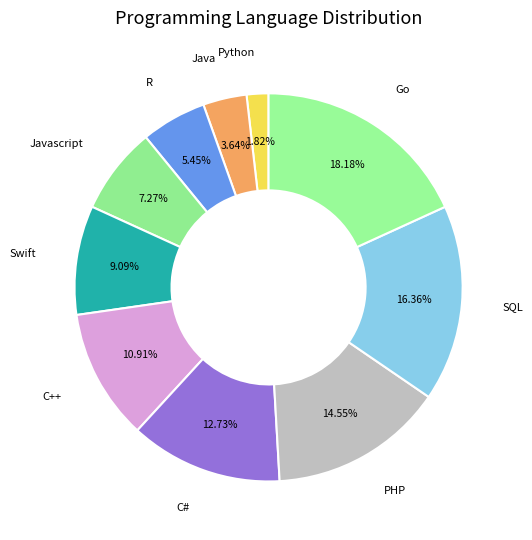

Count the number of slices in the pie.

10